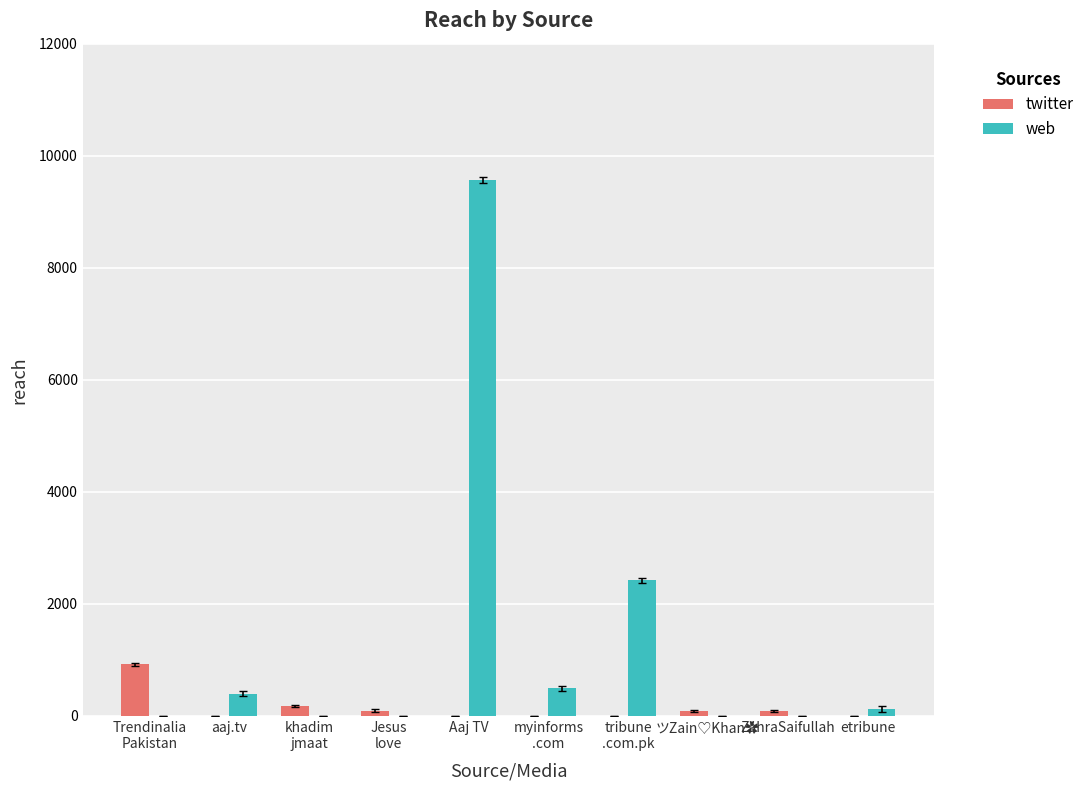

Is it true that twitter equals 568 at aaj.tv?

False